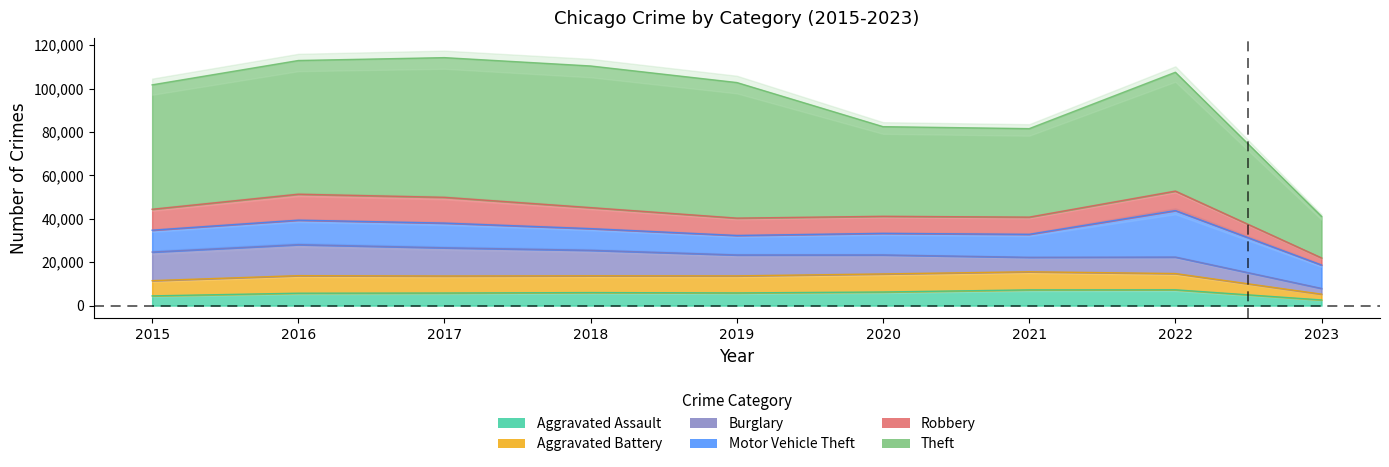

How many interior local valleys does the Burglary series have?

1